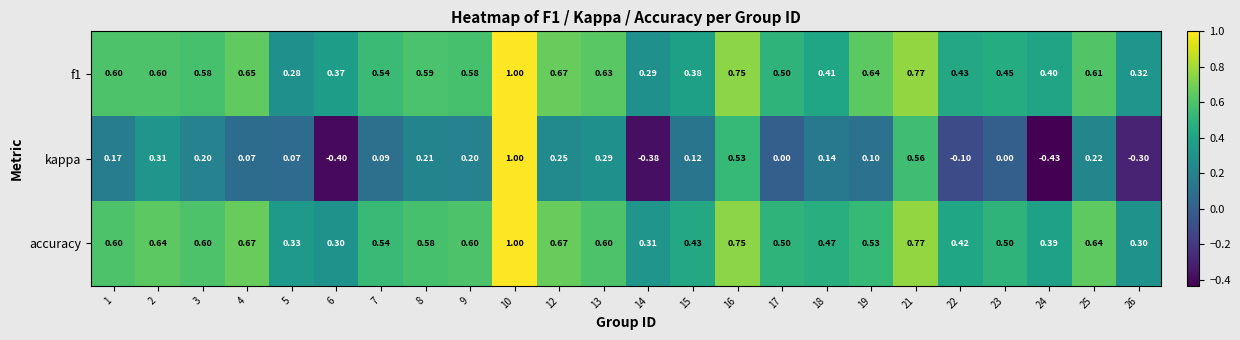

Count the number of data series in this chart.

3